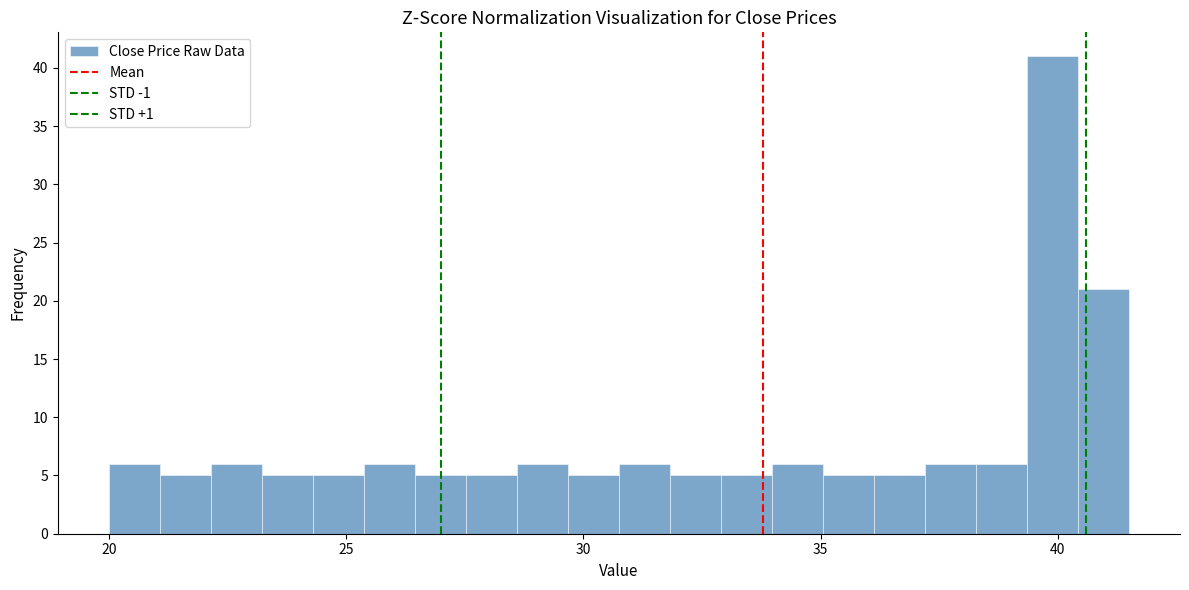

Around what value on the x-axis is the tallest bar? Give the approximate position of its centre, as read against the axis.

40.0